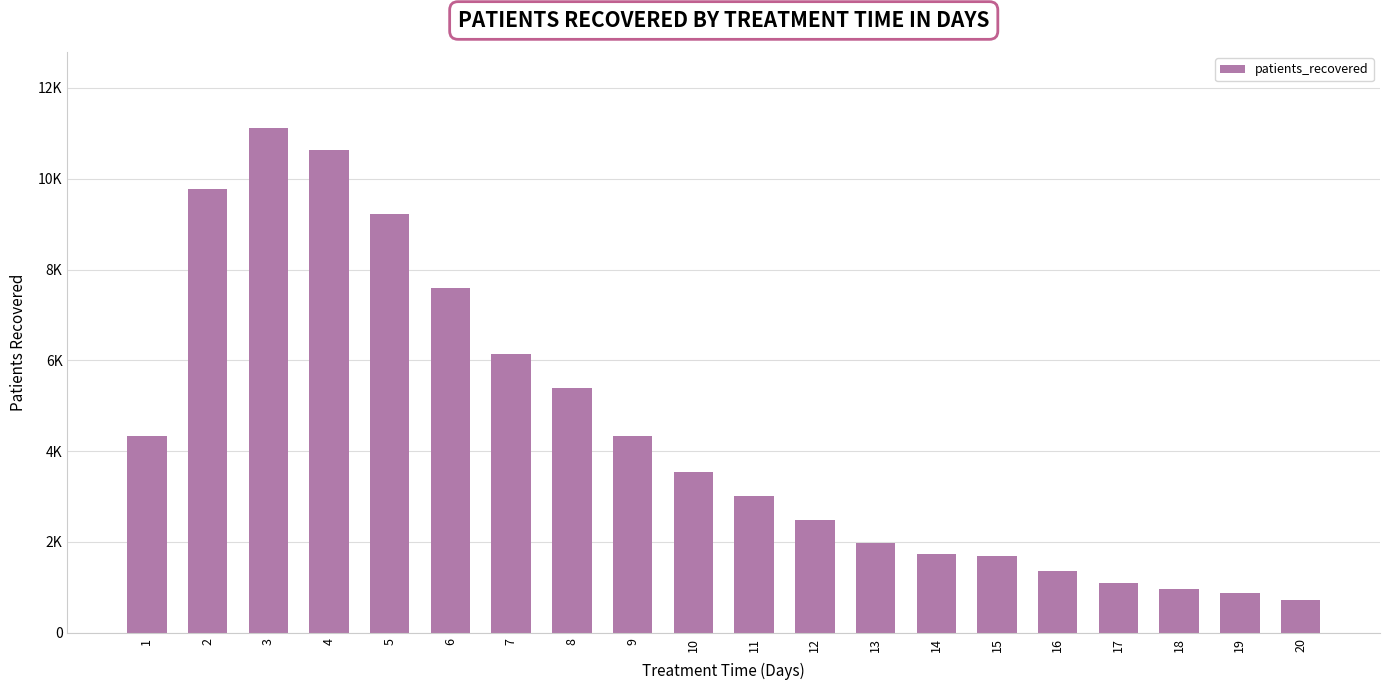

Reading right to left, transcribe all the data shown in this chart.

20=730	19=873	18=954	17=1099	16=1360	15=1688	14=1741	13=1977	12=2494	11=3006	10=3533	9=4337	8=5398	7=6137	6=7600	5=9222	4=10640	3=11123	2=9783	1=4342